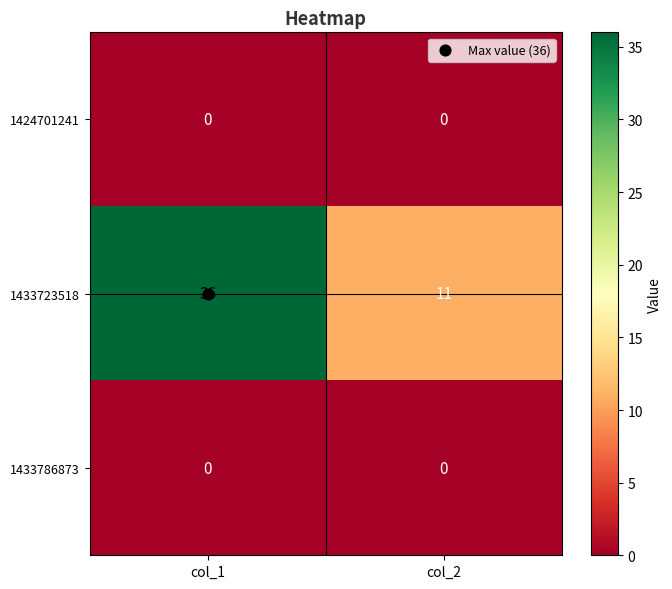

Which series changed the most between col_1 and col_2?

1433723518